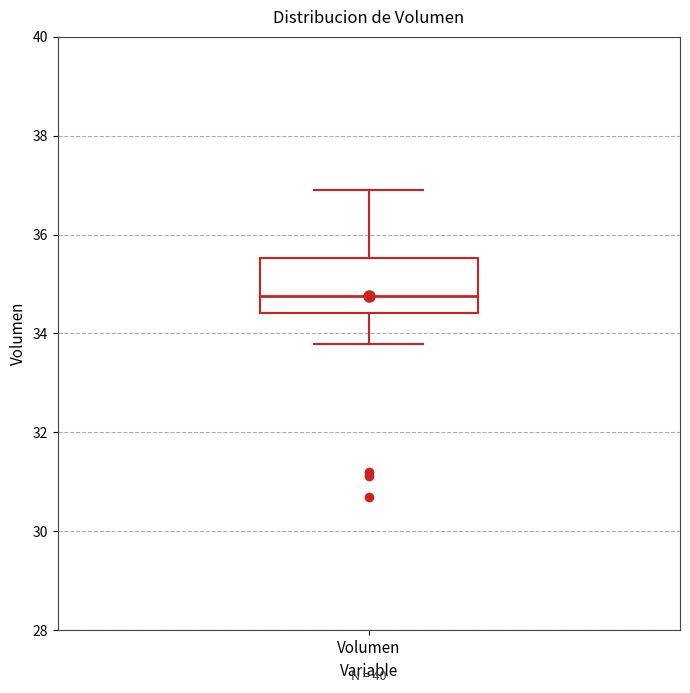

Where does the lower whisker of the box for Volumen end on the y-axis? The values are not printed on the chart, so give them approximately, as read against the axis.

33.8